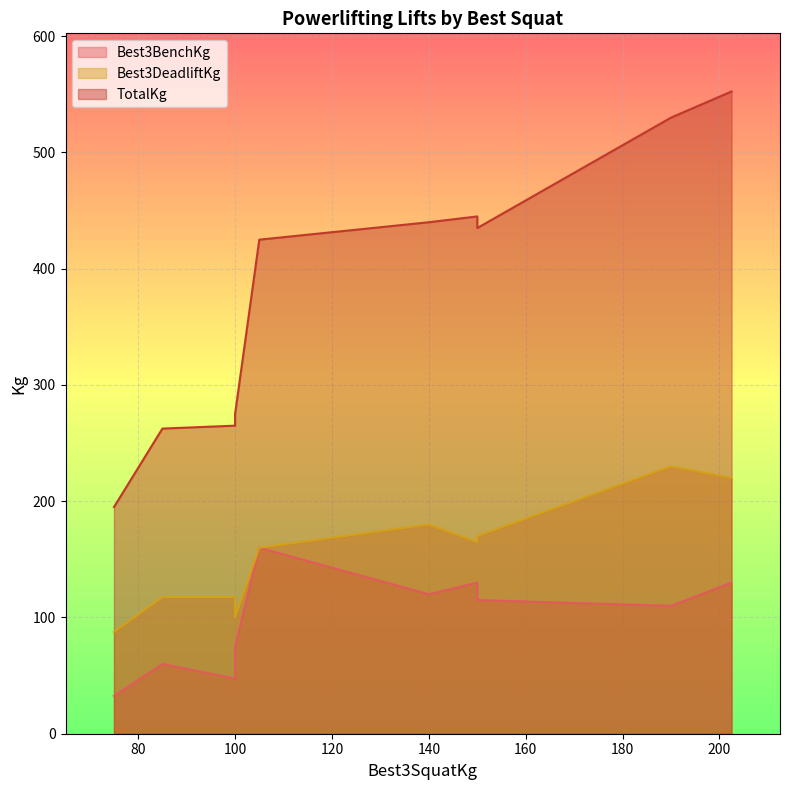

At how many categories does at least one series exceed 430?

5